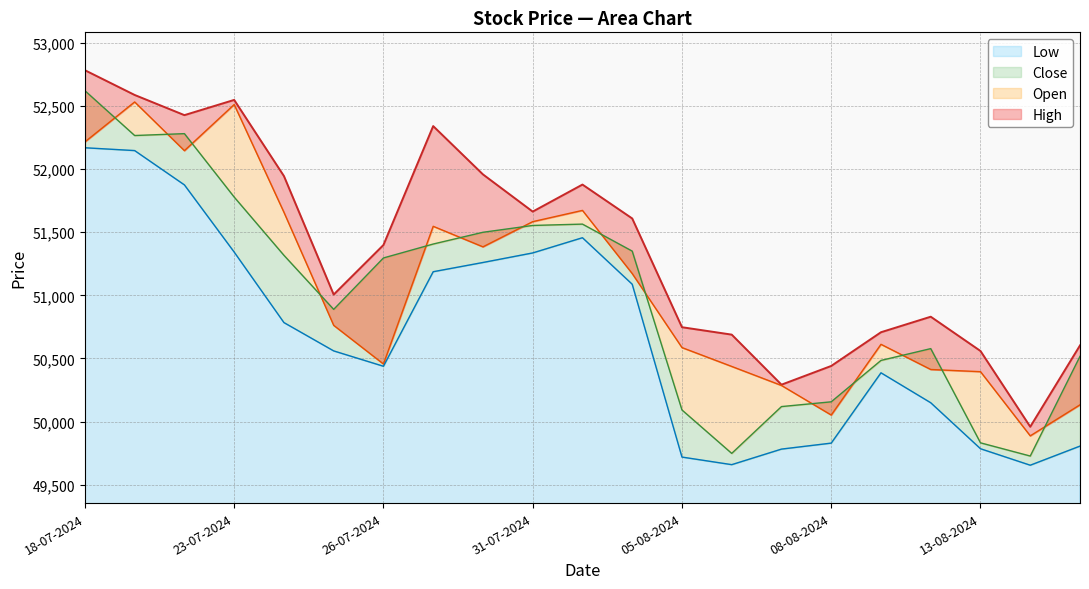

Reading right to left, extract all data points from this chart.

High: 16-08-2024=50603.4	14-08-2024=49959.2	13-08-2024=50559.2	12-08-2024=50830.7	09-08-2024=50707.8	08-08-2024=50440.8	07-08-2024=50292.4	06-08-2024=50688.8	05-08-2024=50747.6	02-08-2024=51608.7	01-08-2024=51877.1	31-07-2024=51663.1	30-07-2024=51957.8	29-07-2024=52340.2	26-07-2024=51398.6	25-07-2024=51006.1	24-07-2024=51944.6	23-07-2024=52547.6	22-07-2024=52427.0	19-07-2024=52586.8	18-07-2024=52782.8
Open: 16-08-2024=50133.0	14-08-2024=49887.1	13-08-2024=50395.4	12-08-2024=50412.6	09-08-2024=50612.1	08-08-2024=50051.9	07-08-2024=50286.2	06-08-2024=50436.9	05-08-2024=50586.2	02-08-2024=51172.2	01-08-2024=51672.6	31-07-2024=51583.4	30-07-2024=51383.9	29-07-2024=51546.6	26-07-2024=50456.1	25-07-2024=50762.3	24-07-2024=51657.6	23-07-2024=52511.0	22-07-2024=52145.6	19-07-2024=52531.6	18-07-2024=52215.1
Close: 16-08-2024=50516.9	14-08-2024=49727.3	13-08-2024=49831.9	12-08-2024=50577.9	09-08-2024=50484.5	08-08-2024=50156.7	07-08-2024=50119.0	06-08-2024=49748.3	05-08-2024=50092.1	02-08-2024=51350.1	01-08-2024=51564.0	31-07-2024=51553.4	30-07-2024=51499.3	29-07-2024=51406.2	26-07-2024=51295.9	25-07-2024=50888.8	24-07-2024=51317.0	23-07-2024=51778.3	22-07-2024=52280.4	19-07-2024=52265.6	18-07-2024=52620.7
Low: 16-08-2024=49806.1	14-08-2024=49654.6	13-08-2024=49785.1	12-08-2024=50149.2	09-08-2024=50386.4	08-08-2024=49829.6	07-08-2024=49782.2	06-08-2024=49659.1	05-08-2024=49719.1	02-08-2024=51087.9	01-08-2024=51456.2	31-07-2024=51335.7	30-07-2024=51260.1	29-07-2024=51186.9	26-07-2024=50438.3	25-07-2024=50559.9	24-07-2024=50784.2	23-07-2024=51342.6	22-07-2024=51874.6	19-07-2024=52146.3	18-07-2024=52168.6